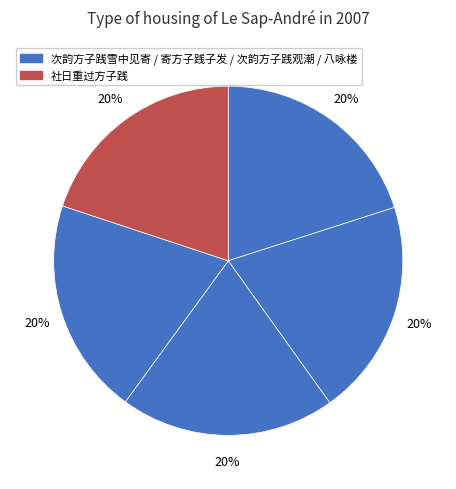

Count the number of slices in the pie.

5